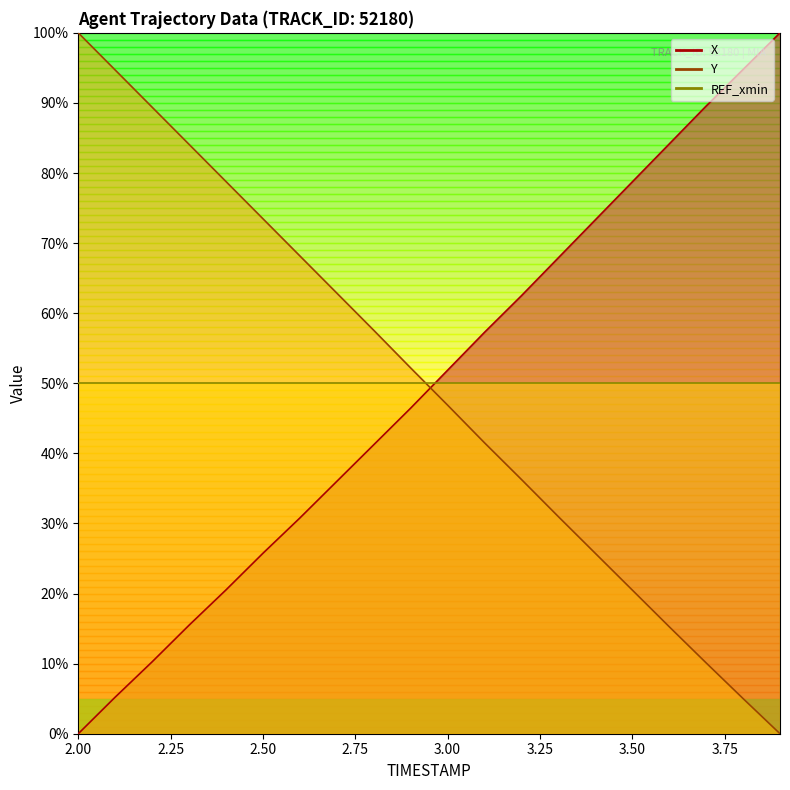

Is the value of Y at 2.6 greater than the value of X at 3.1?

Yes